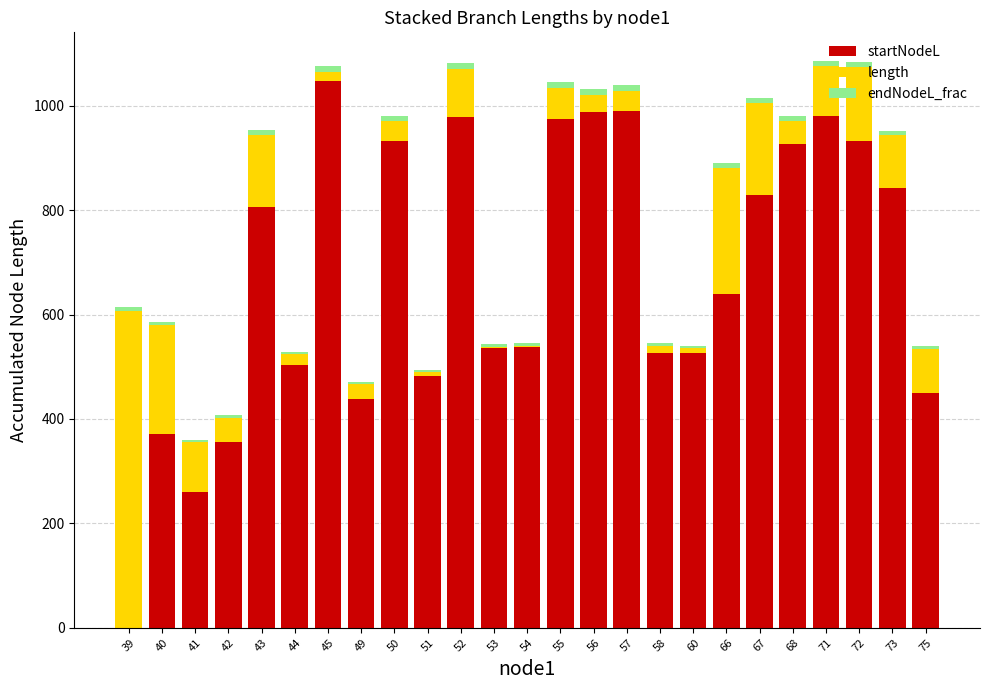

At which label does startNodeL reach its peak?

45